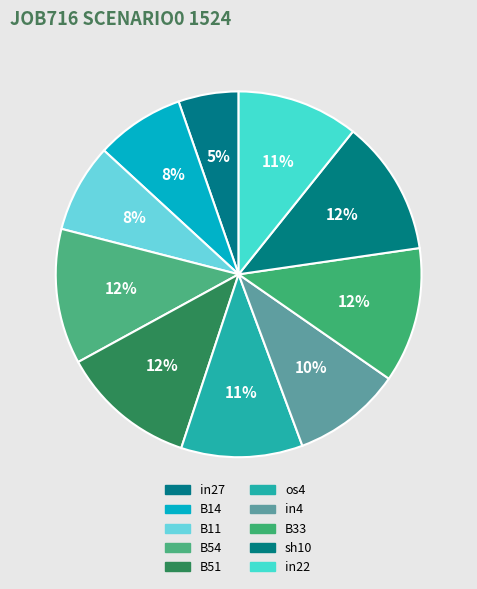

Which category has the biggest portion of the pie?

B54